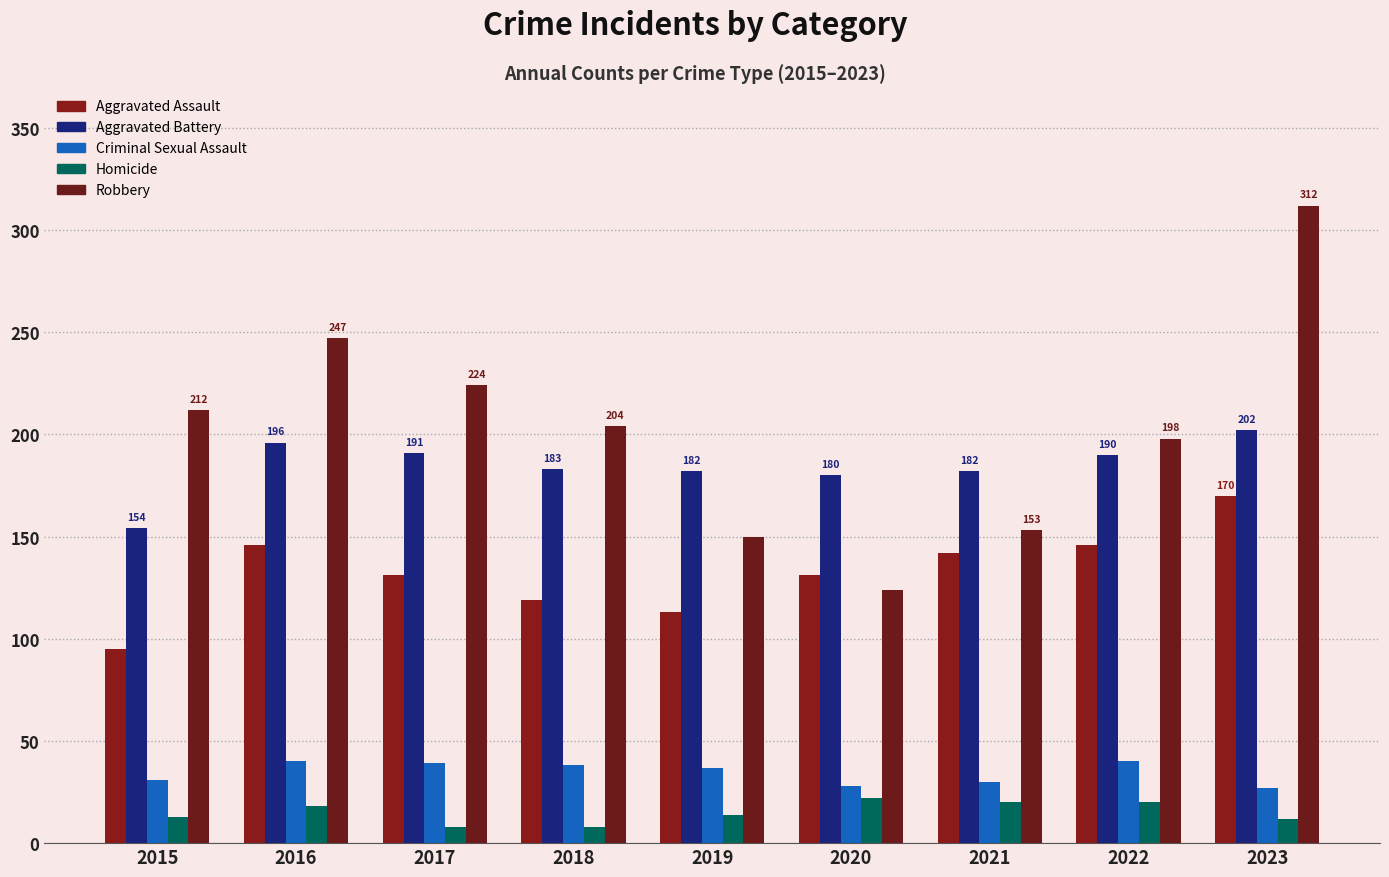

How many distinct data groups are displayed?

5